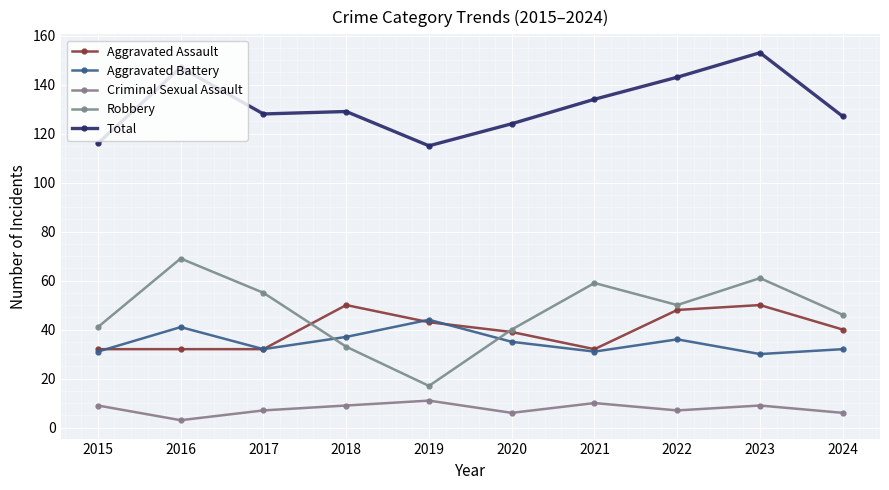

What is the greatest value displayed?

153